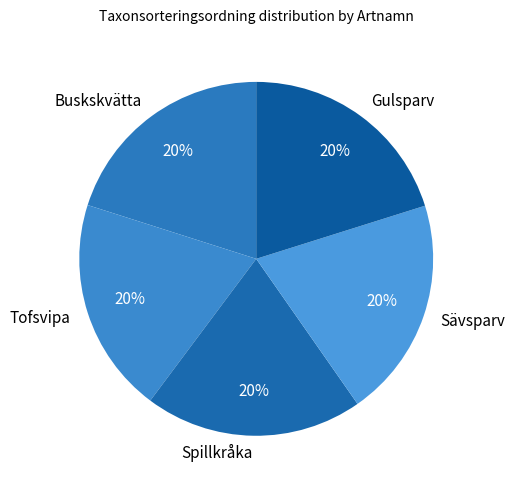

Count the number of slices in the pie.

5